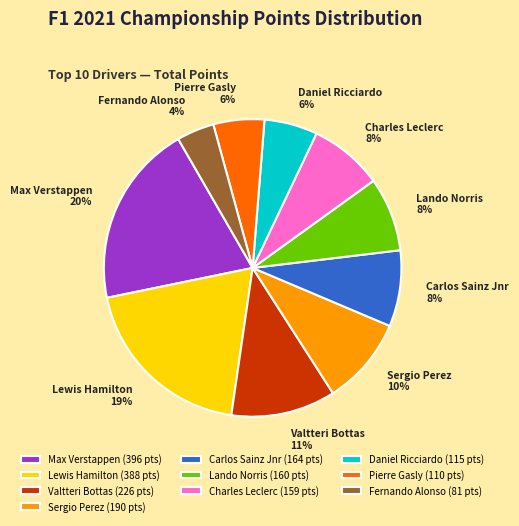

To the nearest percent, what percentage of the pie is Max Verstappen?

20%